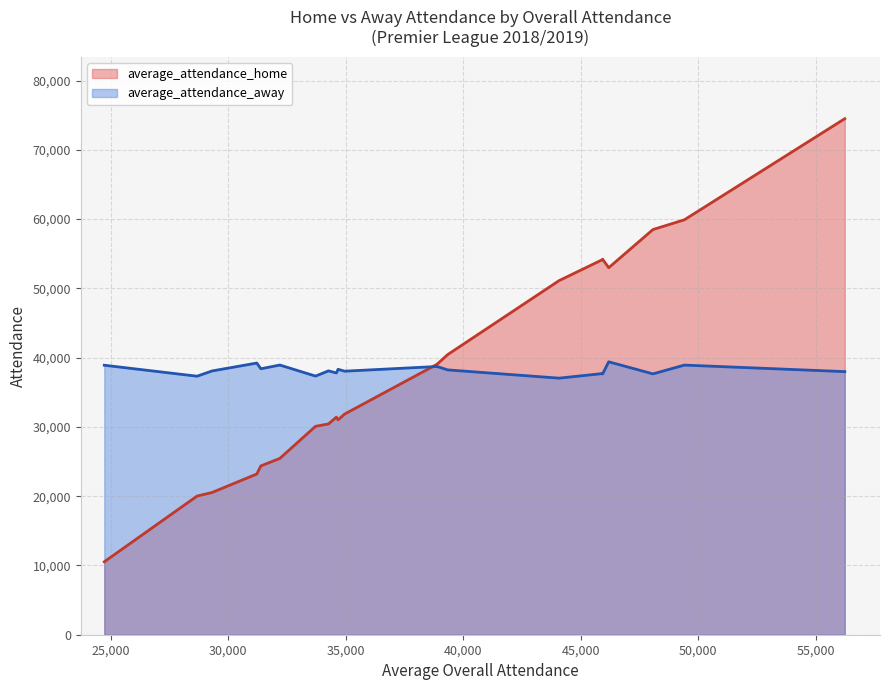

What is the highest value of the average_attendance_home series?

74498